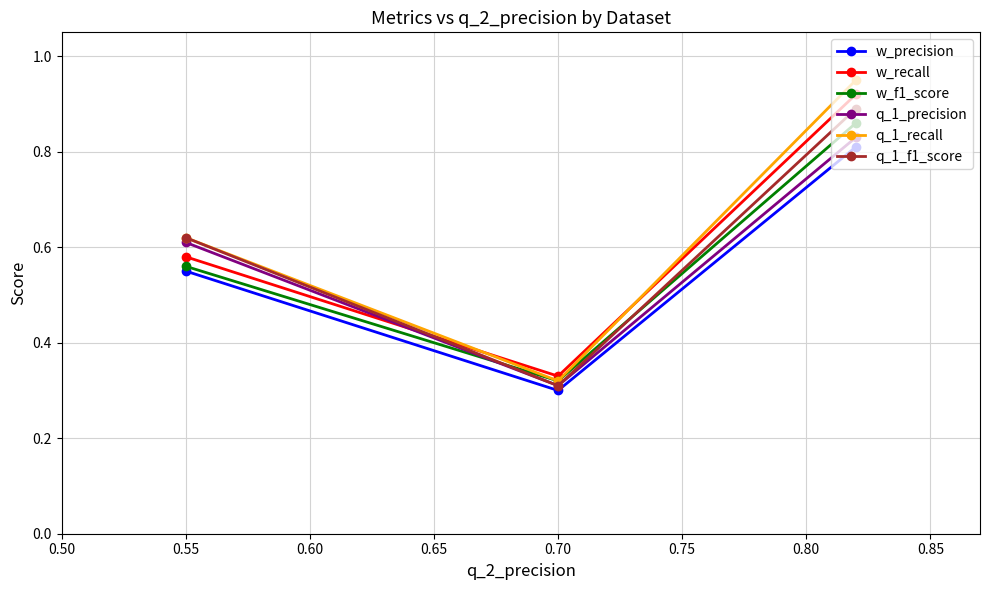

Rank the series by their maximum value, from highest to lowest.

q_1_recall, w_recall, q_1_f1_score, w_f1_score, q_1_precision, w_precision